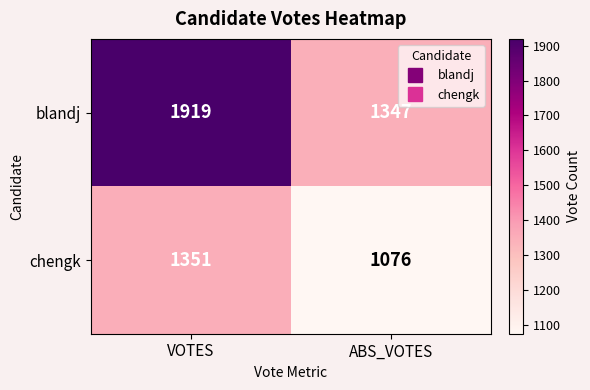

At which category does the chart reach its minimum across all series?

ABS_VOTES